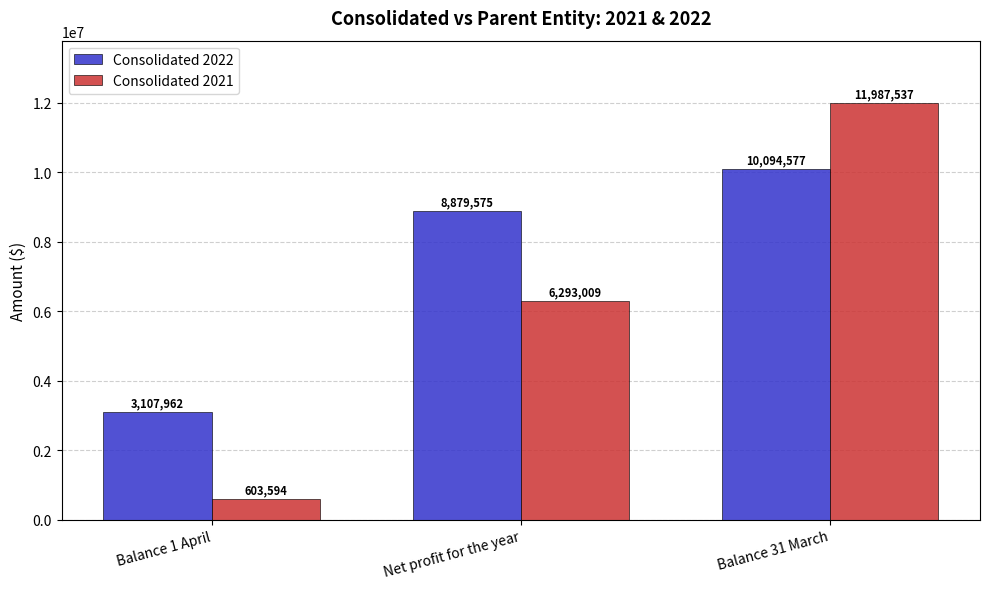

At which label does Consolidated 2022 reach its minimum?

Balance 1 April